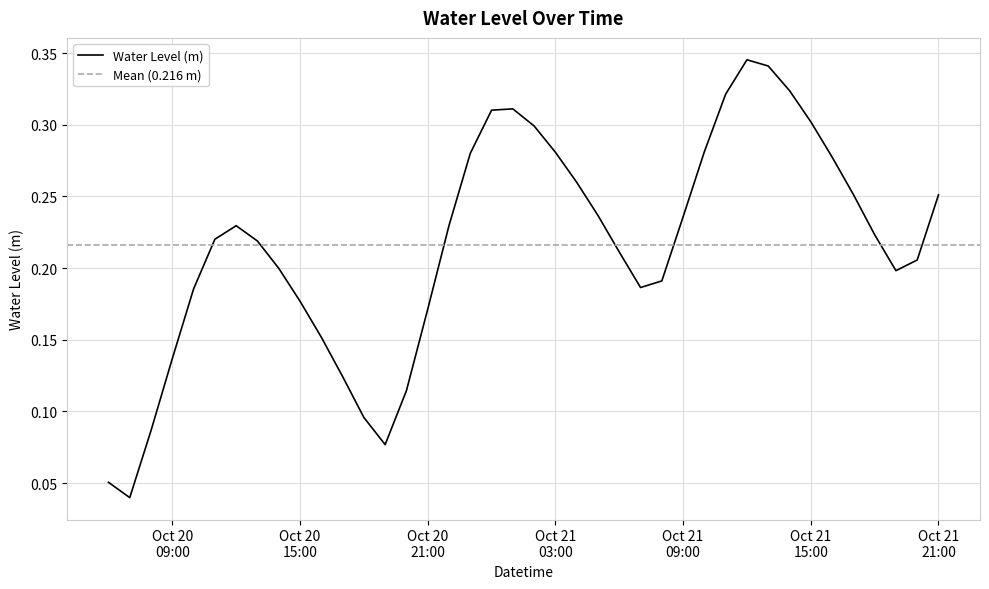

The chart shows a value of 0.6 at 2024-10-21 14:00:00. True or false?

False